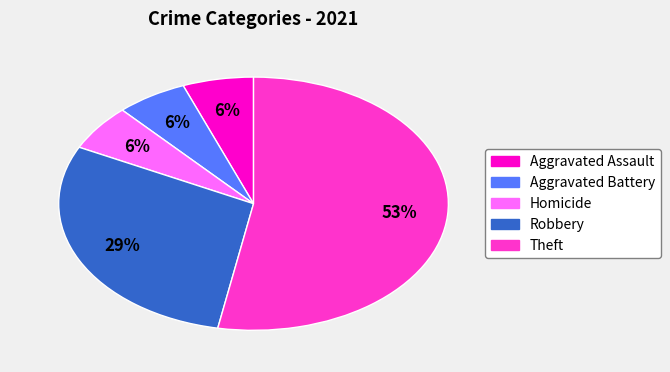

To the nearest percent, what is the average slice percentage?

20%